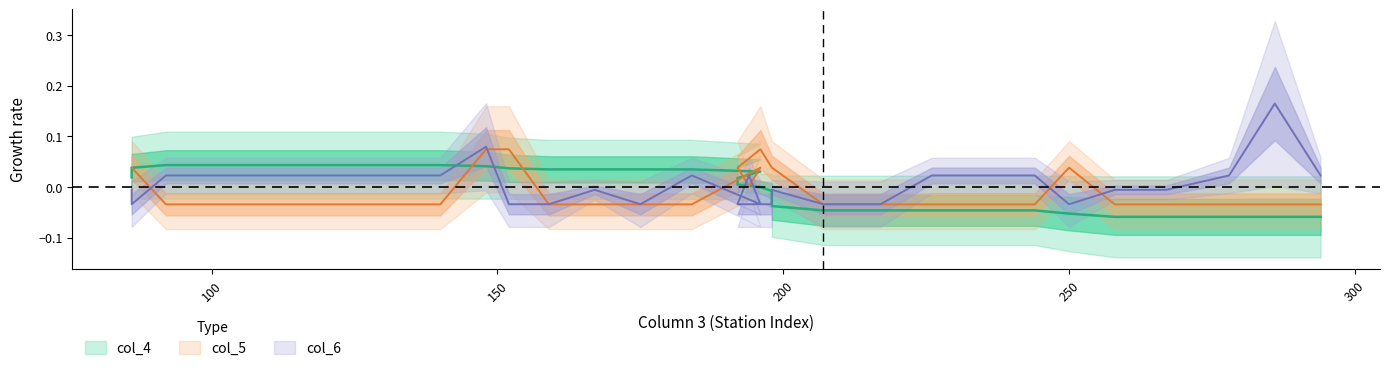

How many positive values does the col_6 series have?

15